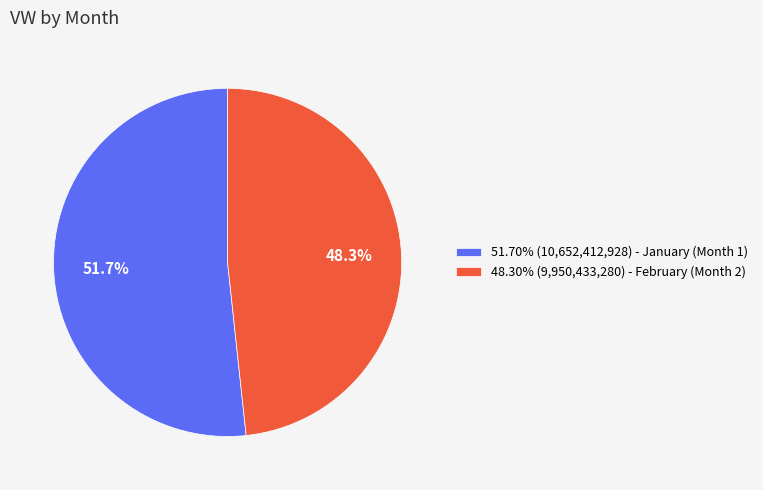

Is there a majority slice in this chart?

Yes